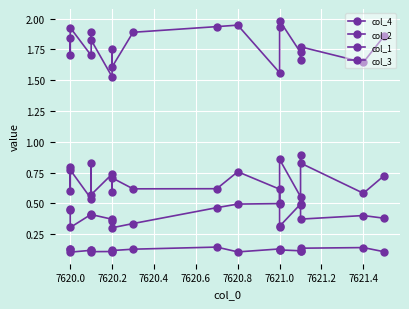

True or false: col_3 and col_4 intersect in this chart.

False